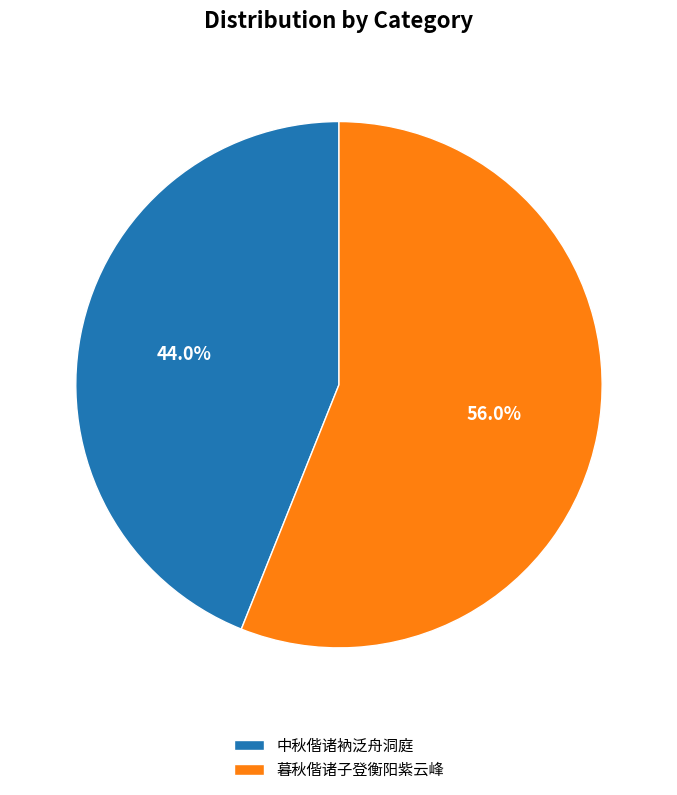

Rank the categories by value from highest to lowest.

暮秋偕诸子登衡阳紫云峰, 中秋偕诸衲泛舟洞庭